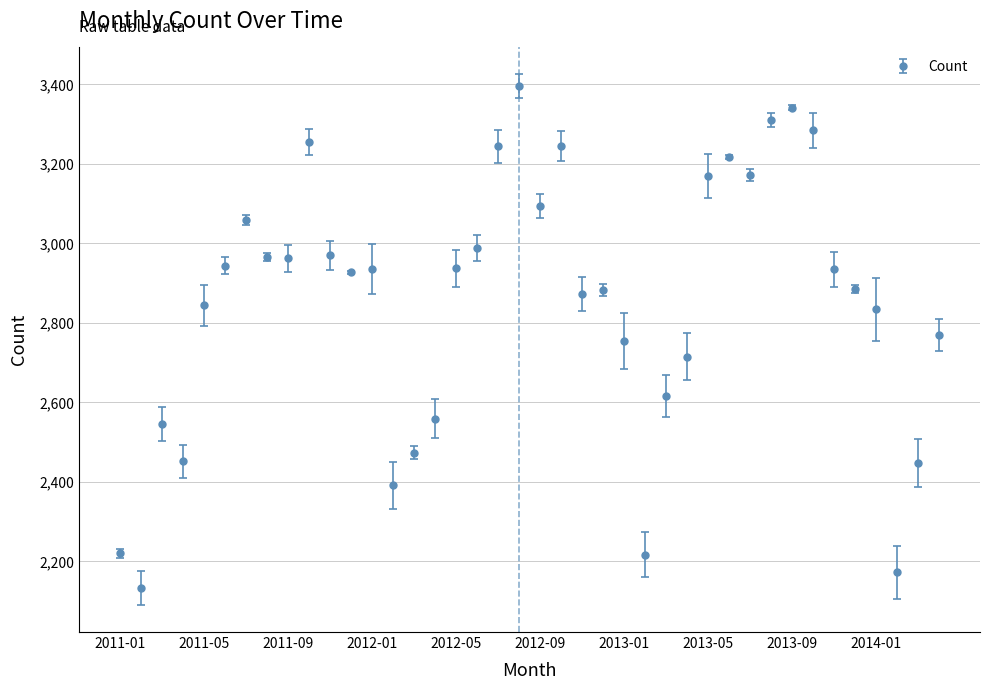

What is the smallest value displayed?

2133